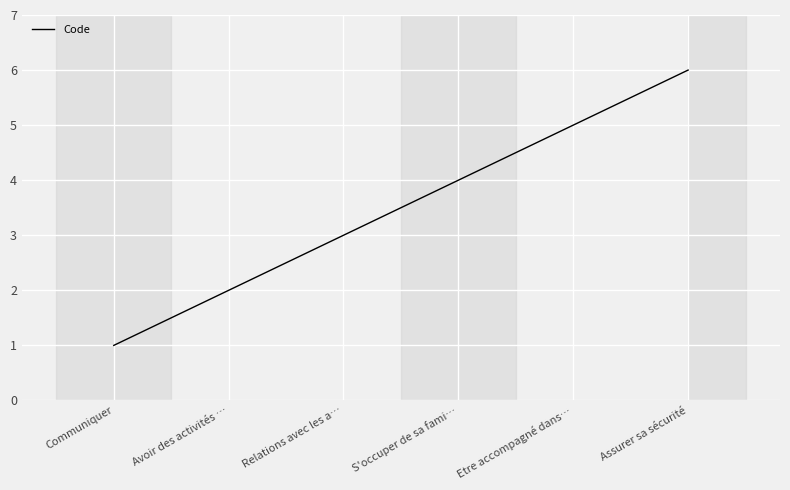

What is the change in value from Avoir des activités … to Relations avec les a…?

+1